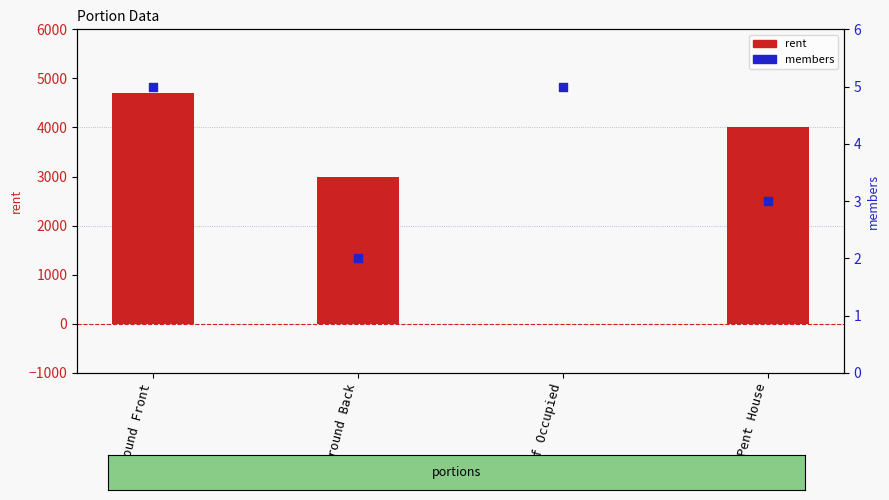

Which series has the widest spread of Y values?

rent